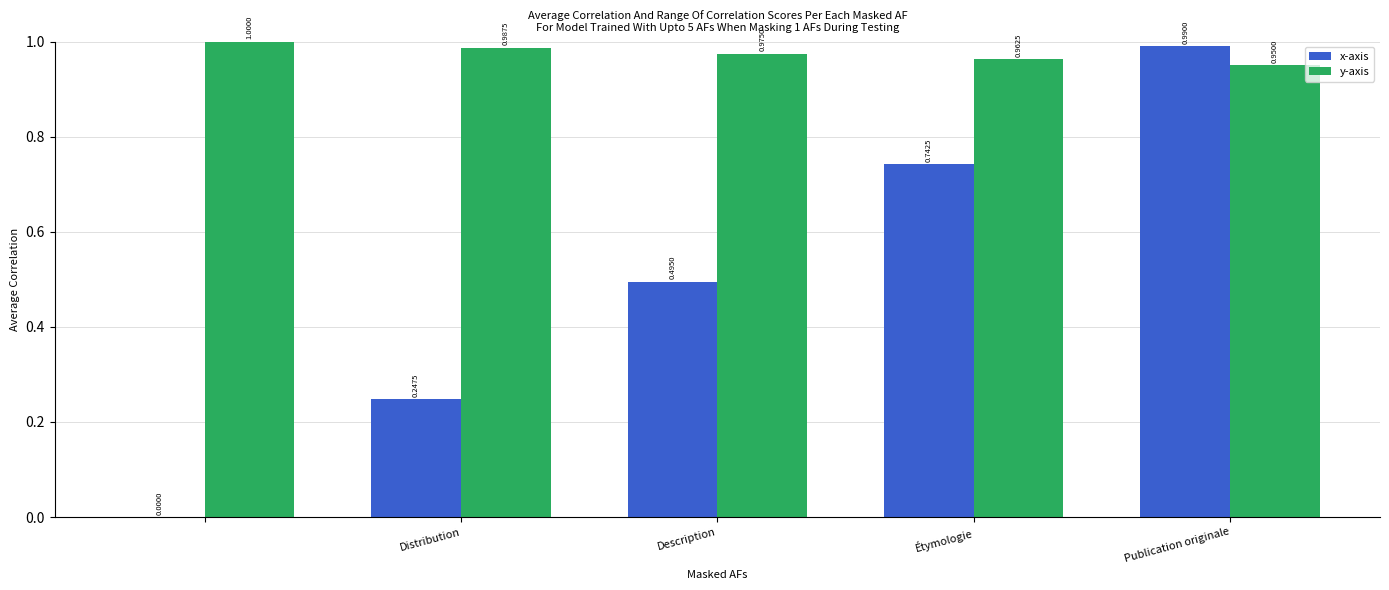

What is the difference between the maximum and minimum values in the x-axis series?

1.0